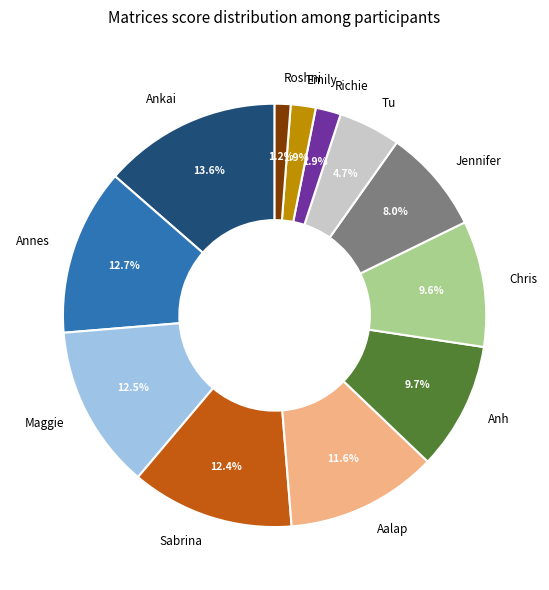

Does Maggie account for over 50% of the chart?

No